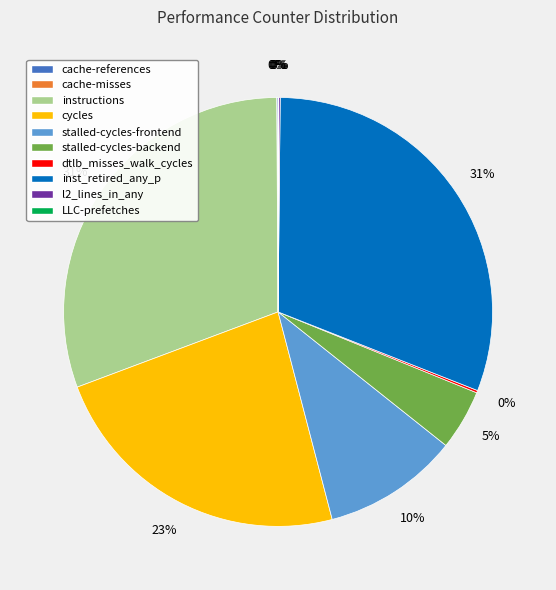

Is there a majority slice in this chart?

No